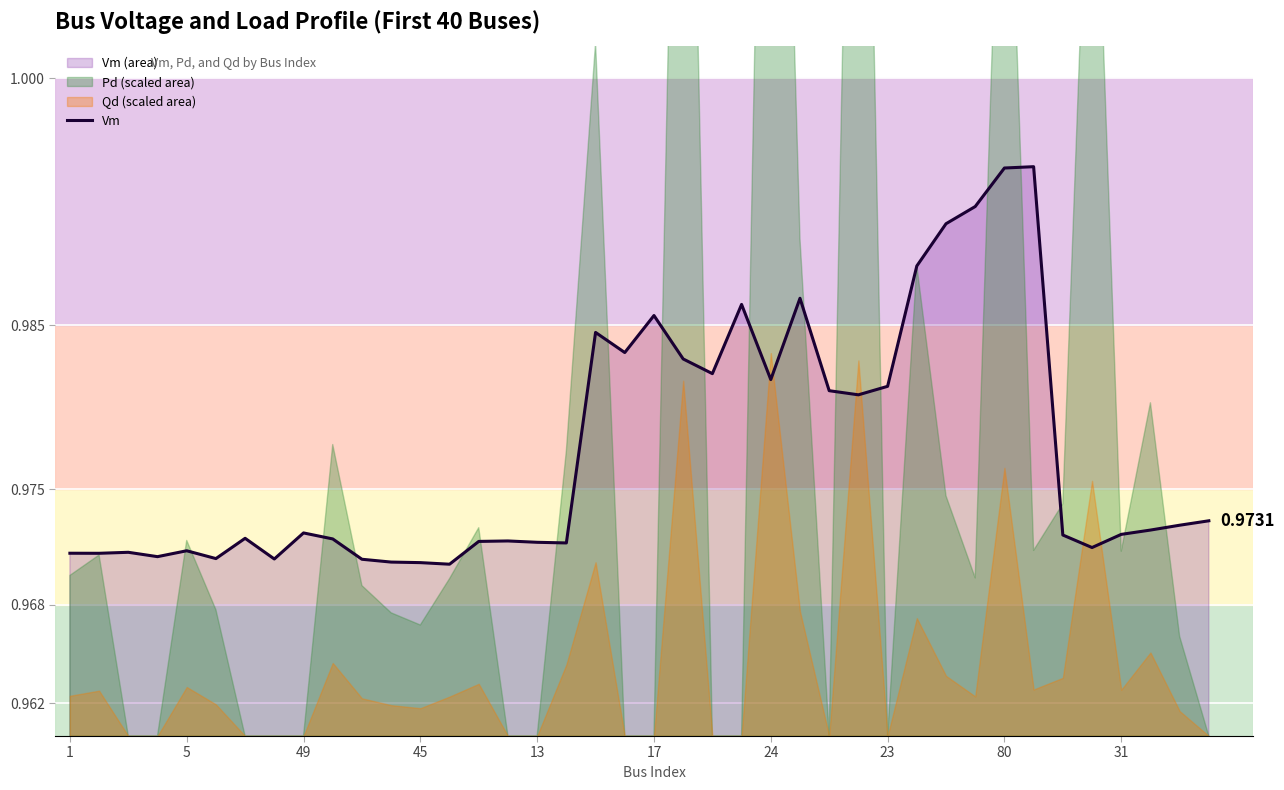

How many values are between 0 and 1?

40